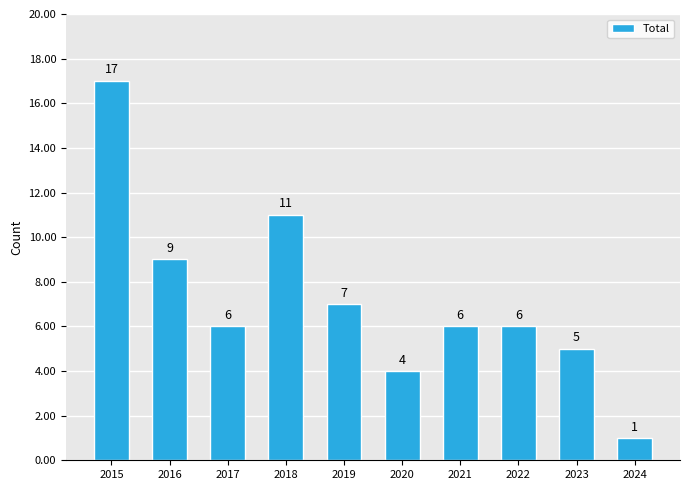

Reading left to right, extract all data points from this chart.

17	9	6	11	7	4	6	6	5	1